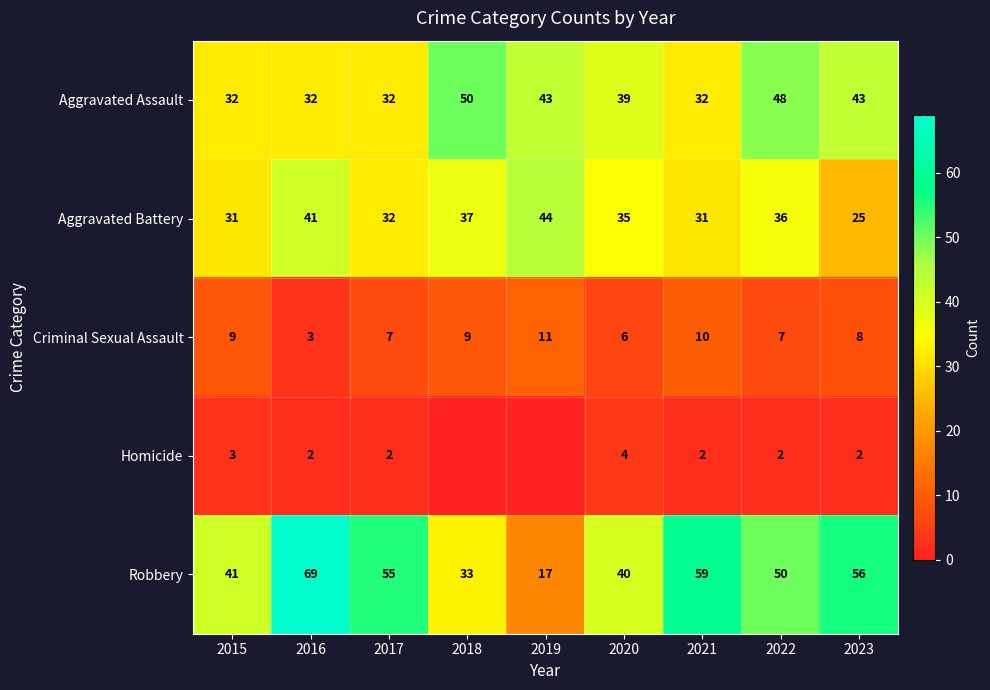

Which category has the highest value in the Aggravated Battery series?

2019